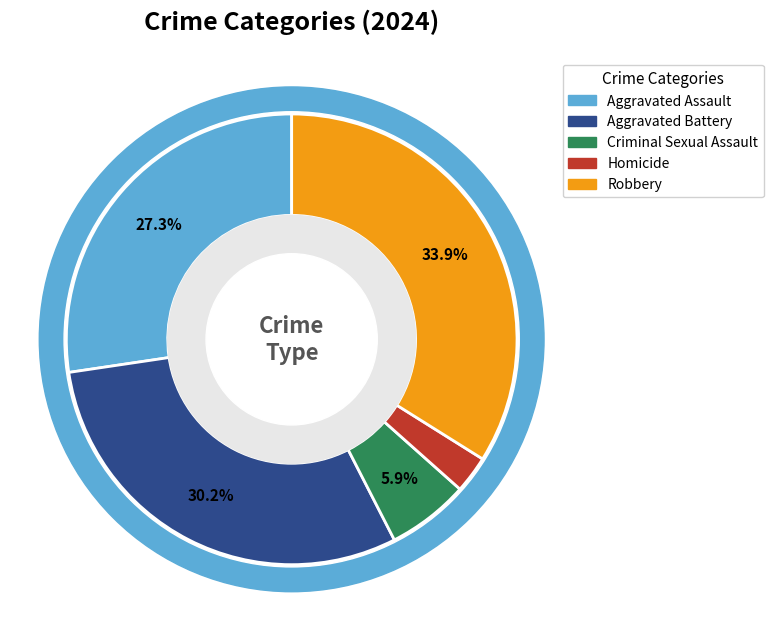

Is the sum of Aggravated Assault and Aggravated Battery greater than half?

Yes